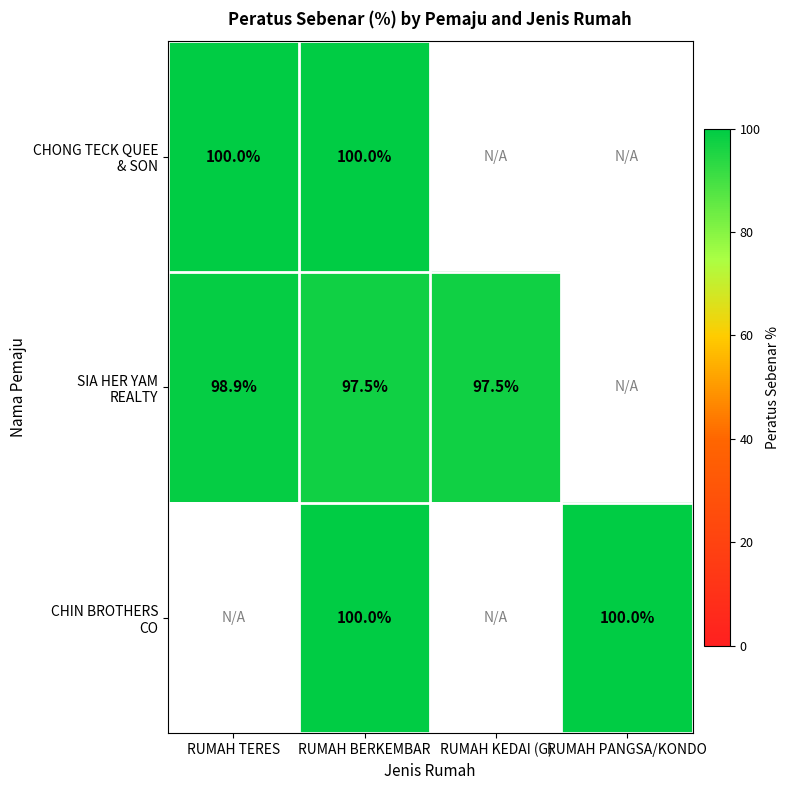

Which series has the largest range (max minus min)?

SIA HER YAM REALTY